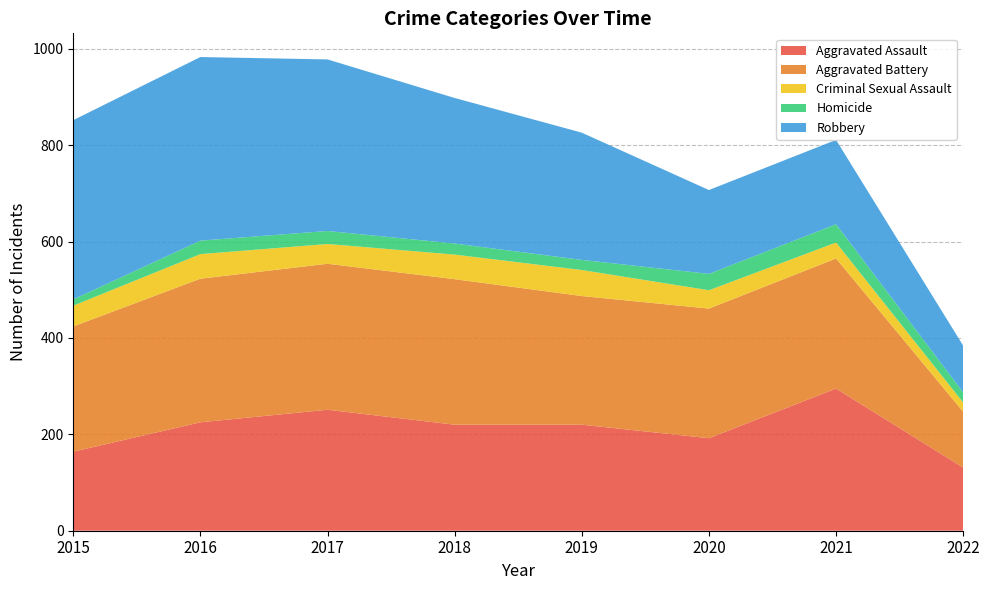

Reading left to right, list all the values displayed in this chart.

Aggravated Assault: 2015=164	2016=225	2017=251	2018=220	2019=220	2020=192	2021=295	2022=131
Aggravated Battery: 2015=260	2016=298	2017=303	2018=302	2019=267	2020=269	2021=270	2022=116
Criminal Sexual Assault: 2015=43	2016=51	2017=41	2018=51	2019=54	2020=38	2021=33	2022=19
Homicide: 2015=13	2016=28	2017=27	2018=23	2019=21	2020=34	2021=38	2022=21
Robbery: 2015=372	2016=381	2017=356	2018=302	2019=264	2020=174	2021=175	2022=97